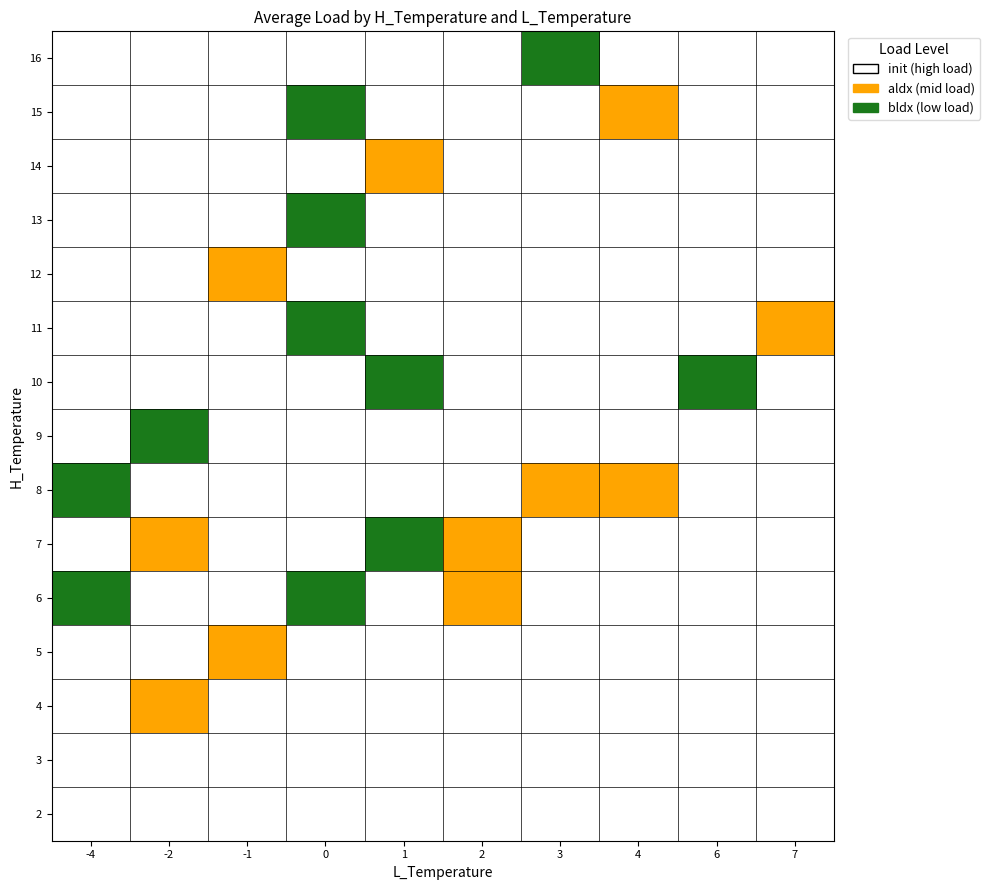

Is the value of 13 at 4 greater than the value of 6 at 2?

No